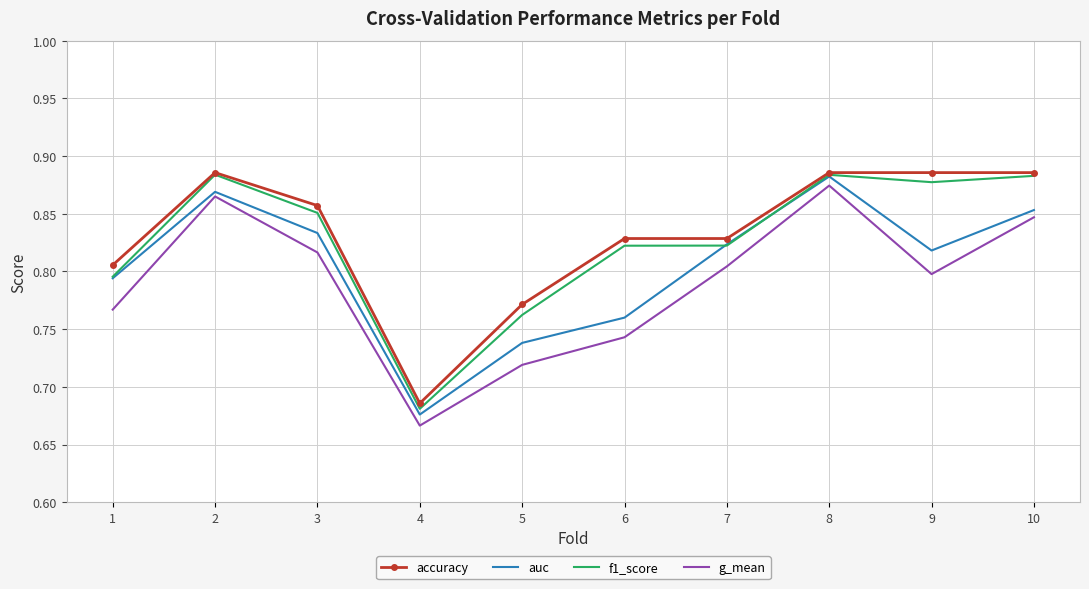

Which series changed the most between 5 and 6?

f1_score